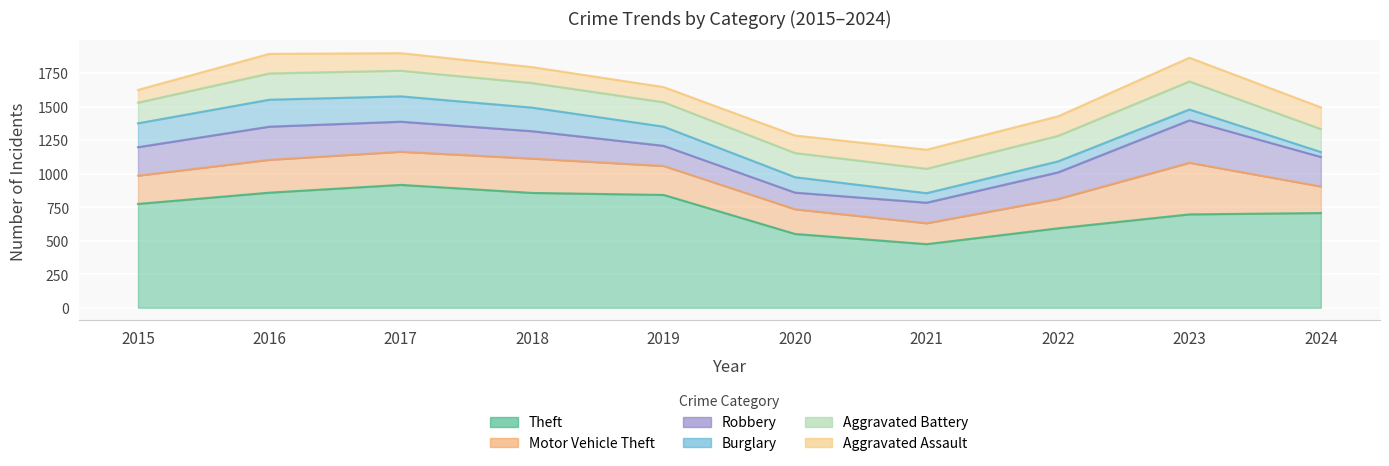

What is the difference between the second highest and minimum values in the Burglary series?

152